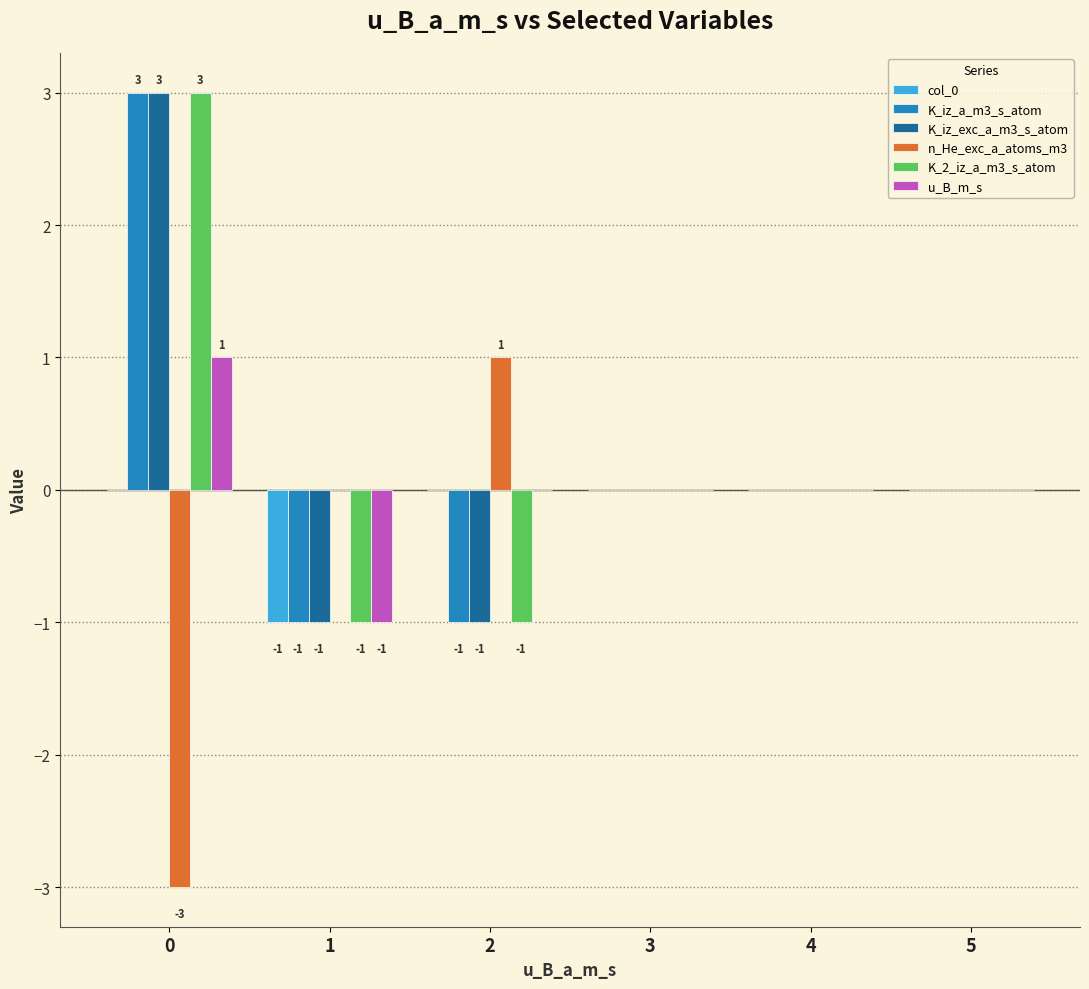

How many series are shown in this chart?

6